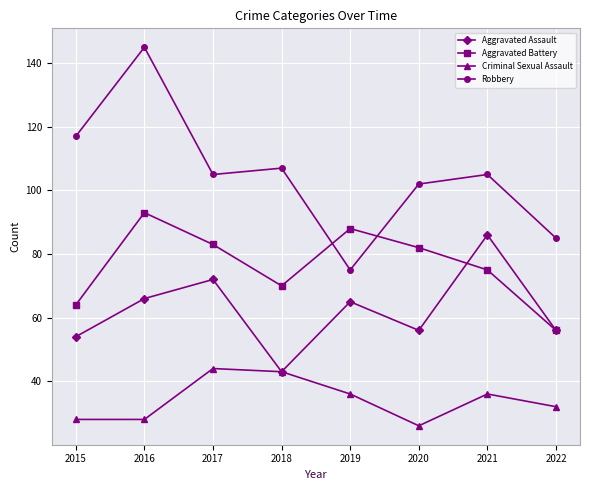

What is the difference between the second highest and second lowest values in the Aggravated Battery series?

24